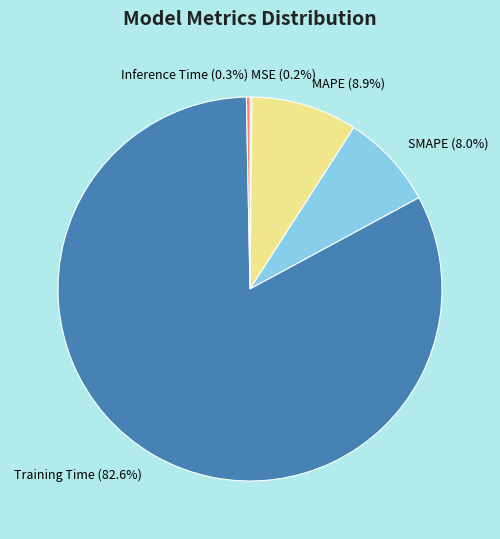

Which slice represents more than half of the pie?

Training Time